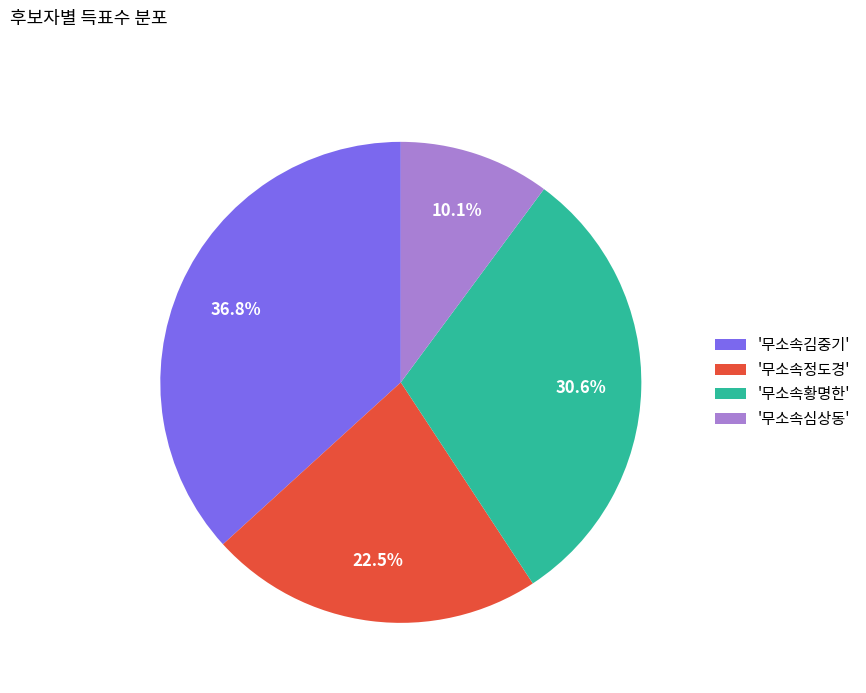

Between '무소속심상동' and '무소속정도경', which is larger?

'무소속정도경'